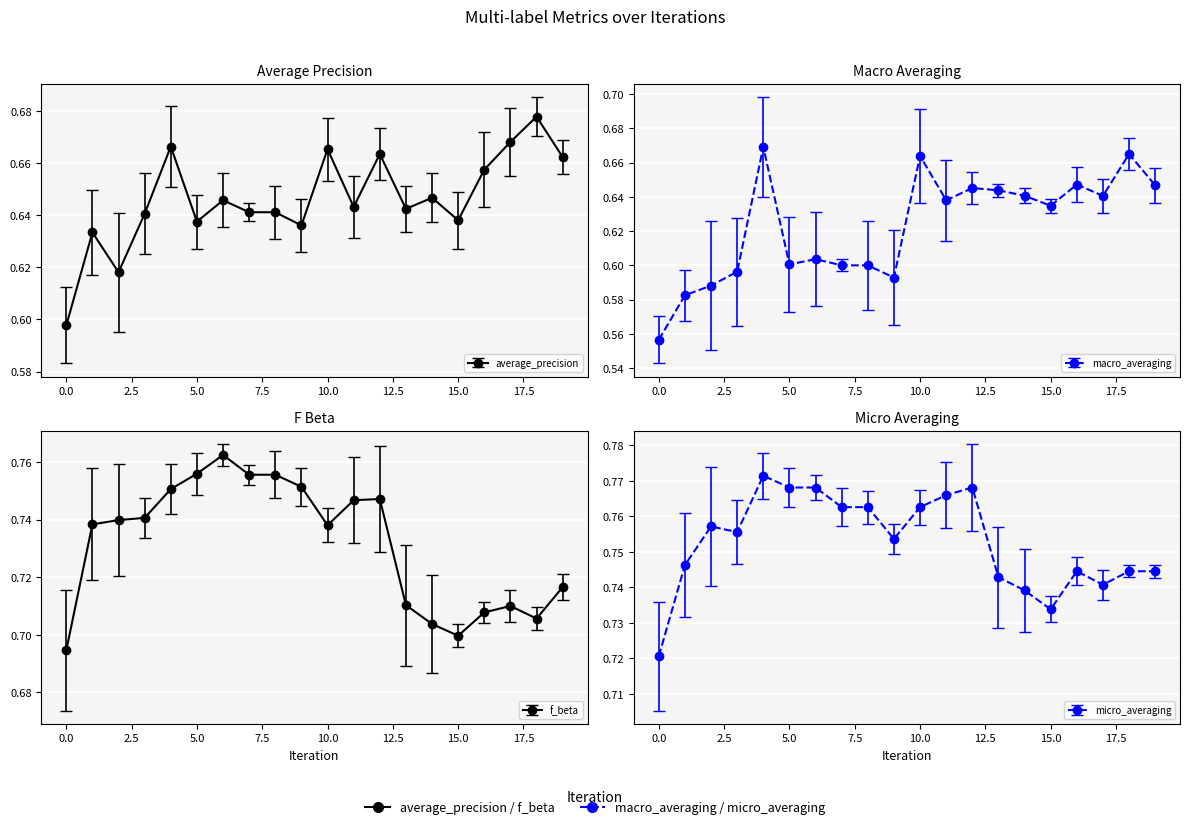

What are all the series names shown in the legend?

average_precision, macro_averaging, f_beta, micro_averaging